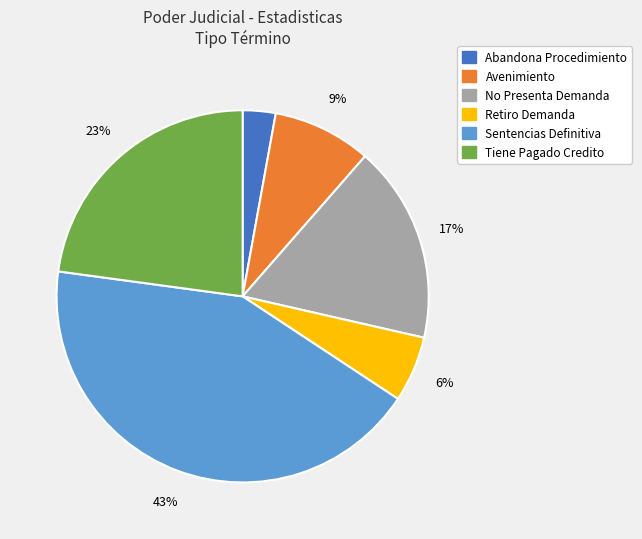

Does Avenimiento account for over 50% of the chart?

No